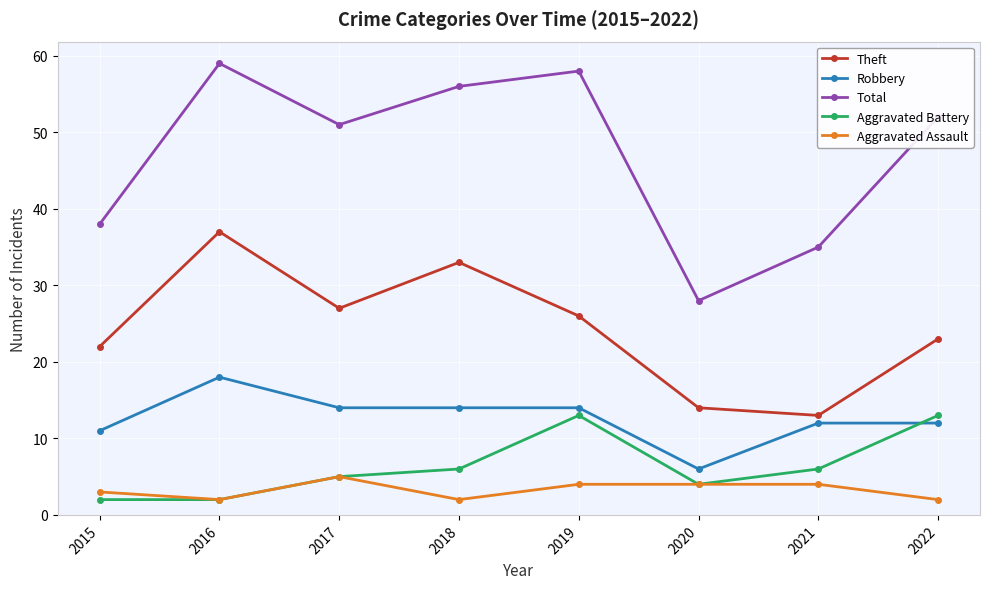

True or false: Theft and Total intersect in this chart.

False